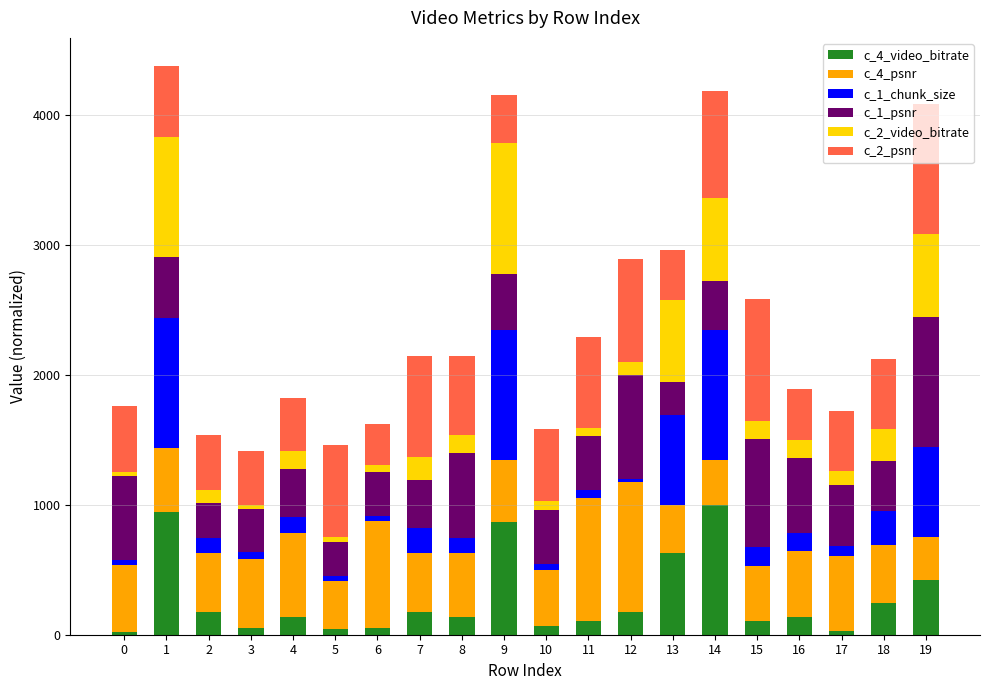

What is the highest value of the c_4_video_bitrate series?

1000.0